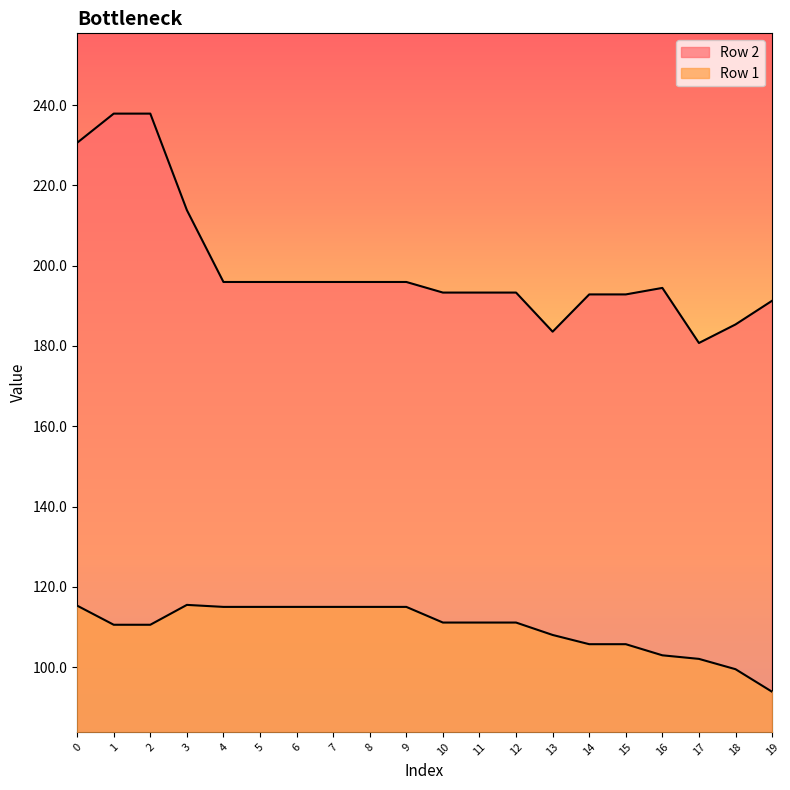

Reading left to right, transcribe all the data shown in this chart.

Row 1: 115.3	110.5	110.5	115.5	115.0	115.0	115.0	115.0	115.0	115.0	111.1	111.1	111.1	108.0	105.7	105.7	102.9	102.0	99.5	93.9
Row 2: 230.6	237.9	237.9	213.8	195.9	195.9	195.9	195.9	195.9	195.9	193.3	193.3	193.3	183.6	192.8	192.8	194.5	180.7	185.4	191.3